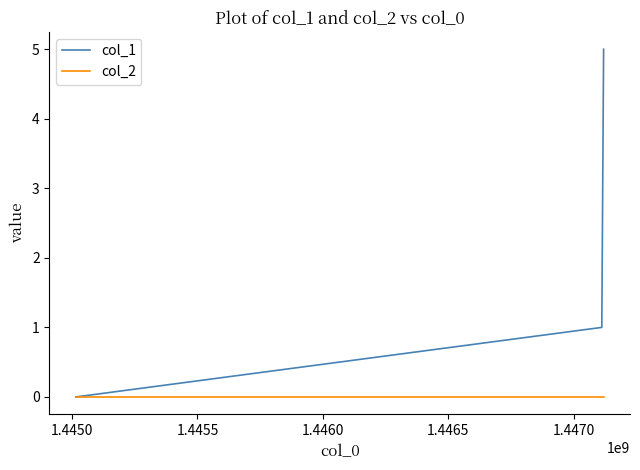

Which series has the largest total across all categories?

col_1